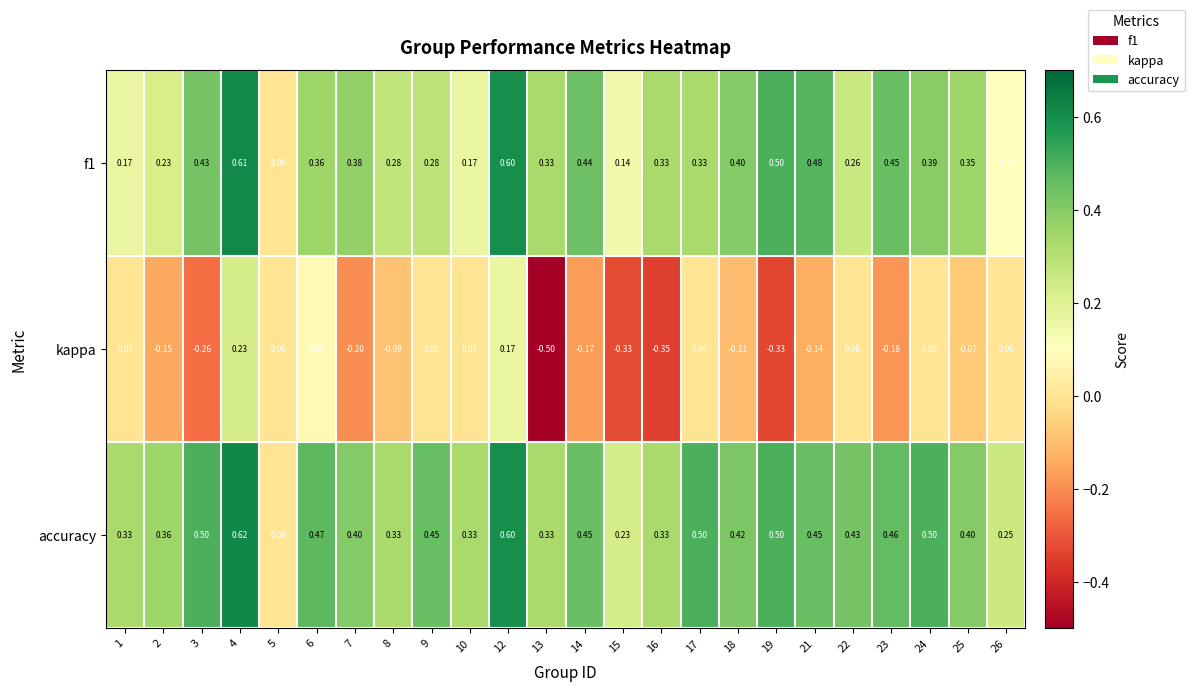

Which series has the largest total across all categories?

accuracy